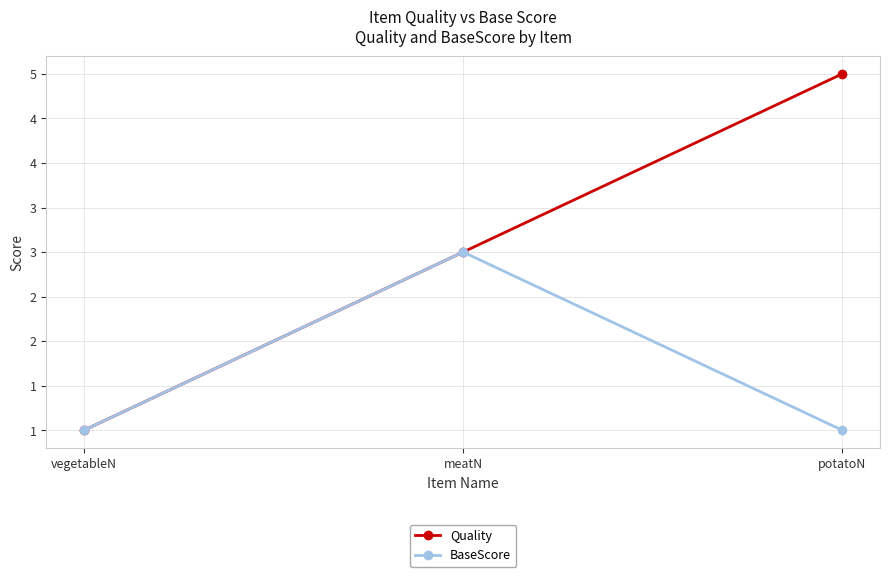

At vegetableN, list the series in order from smallest to largest.

Quality, BaseScore